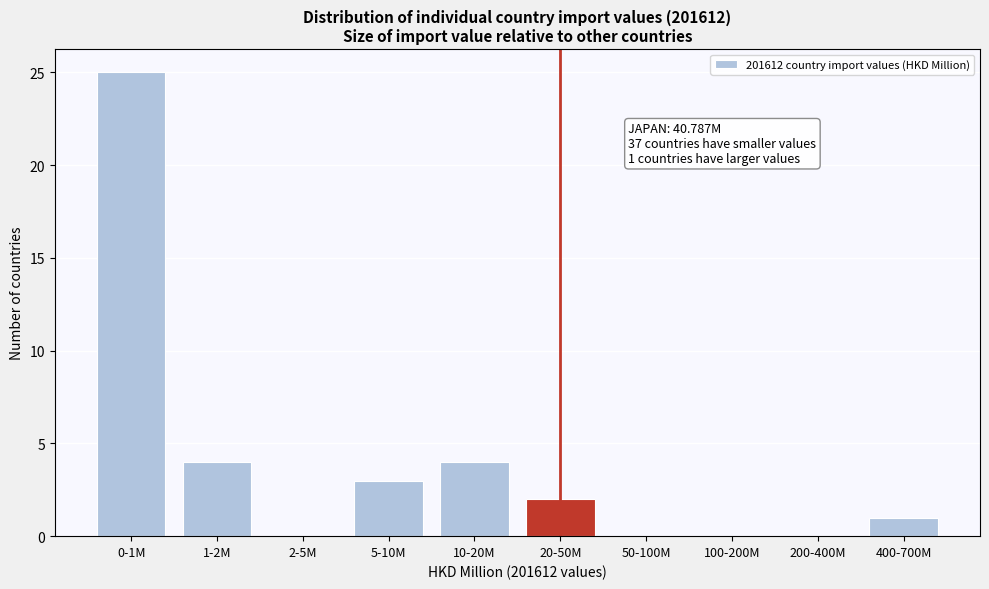

Reading left to right, list all the values displayed in this chart.

0-1M=25	1-2M=4	2-5M=0	5-10M=3	10-20M=4	20-50M=2	50-100M=0	100-200M=0	200-400M=0	400-700M=1